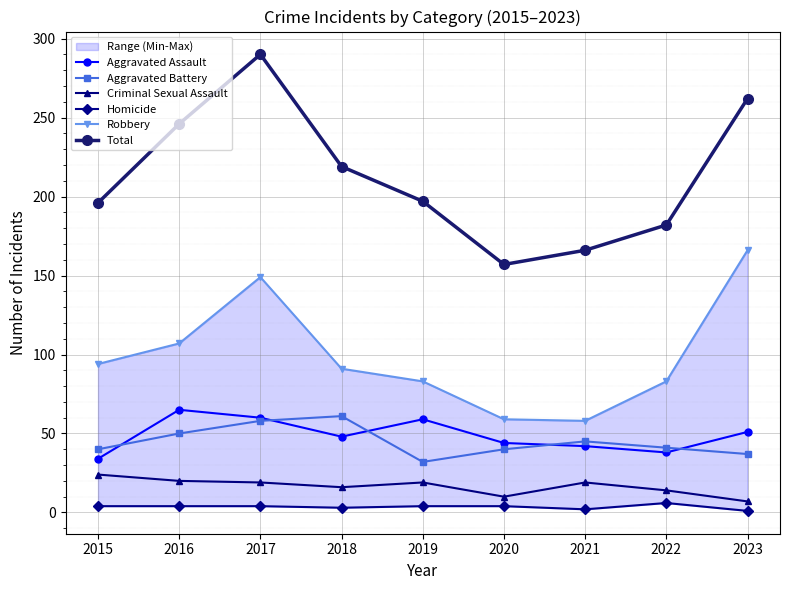

What is the total value across all series at 2019?

394